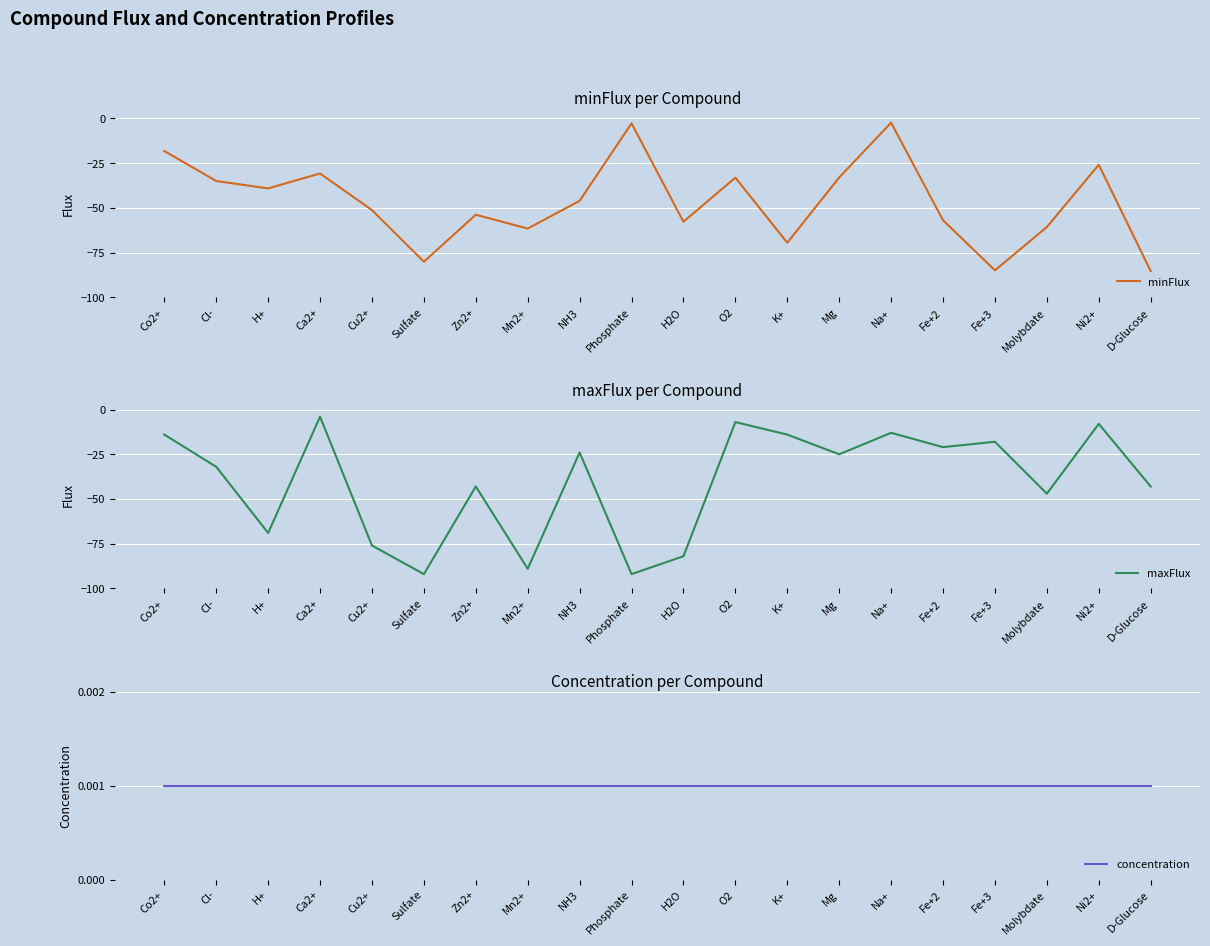

What is the difference between the highest and lowest values at Cl-?

35.0